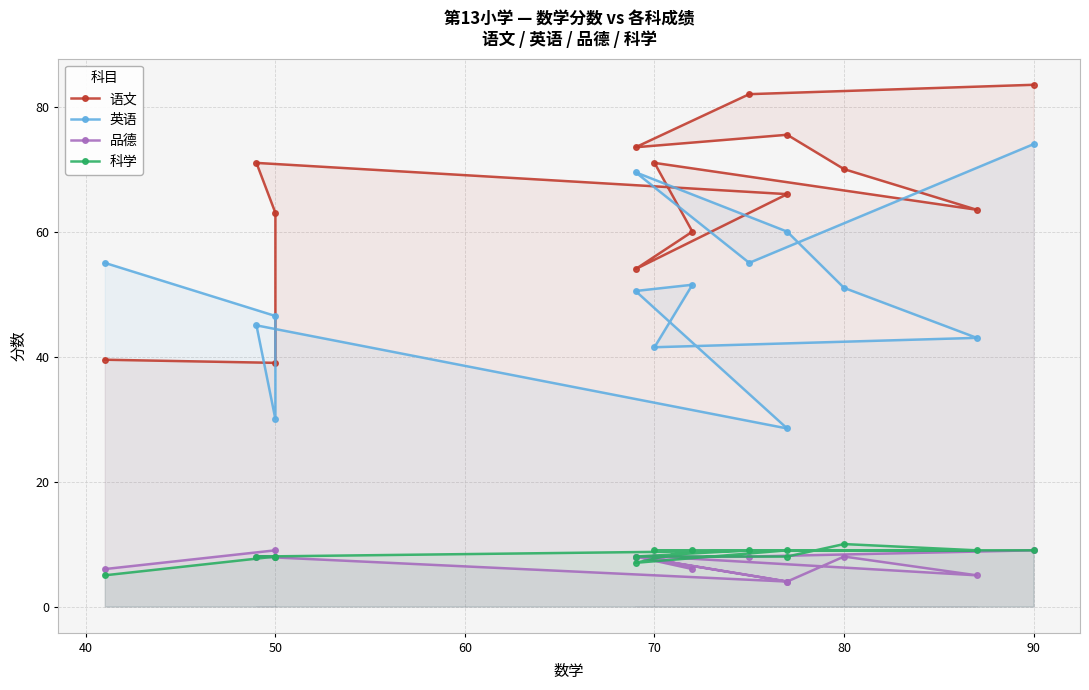

Which series has the widest spread of values?

英语